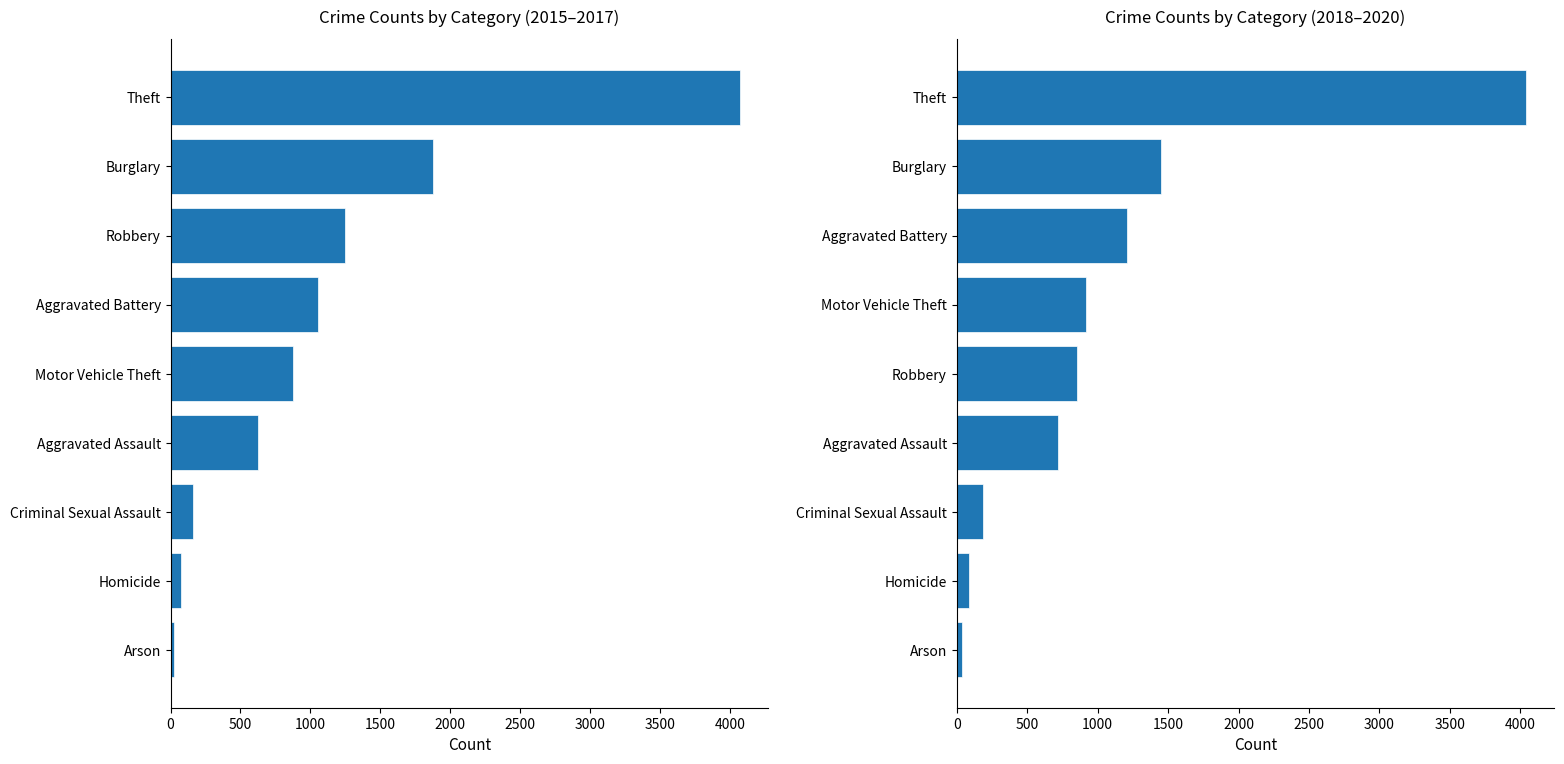

What is the average value of the Crime Counts by Category (2015–2017) series?

1113